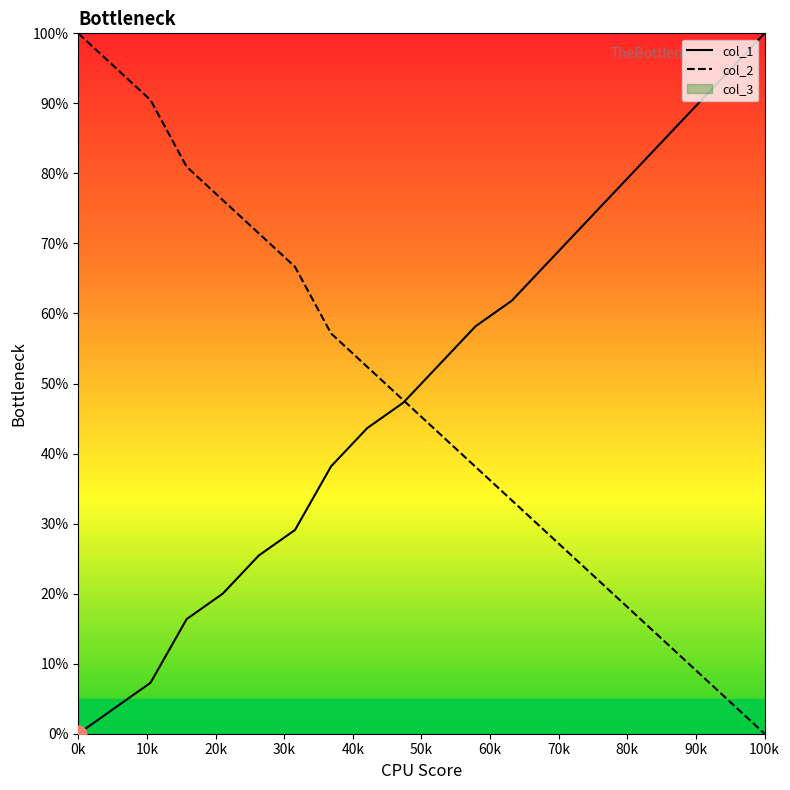

What is the highest value of the col_2 series?

100.0